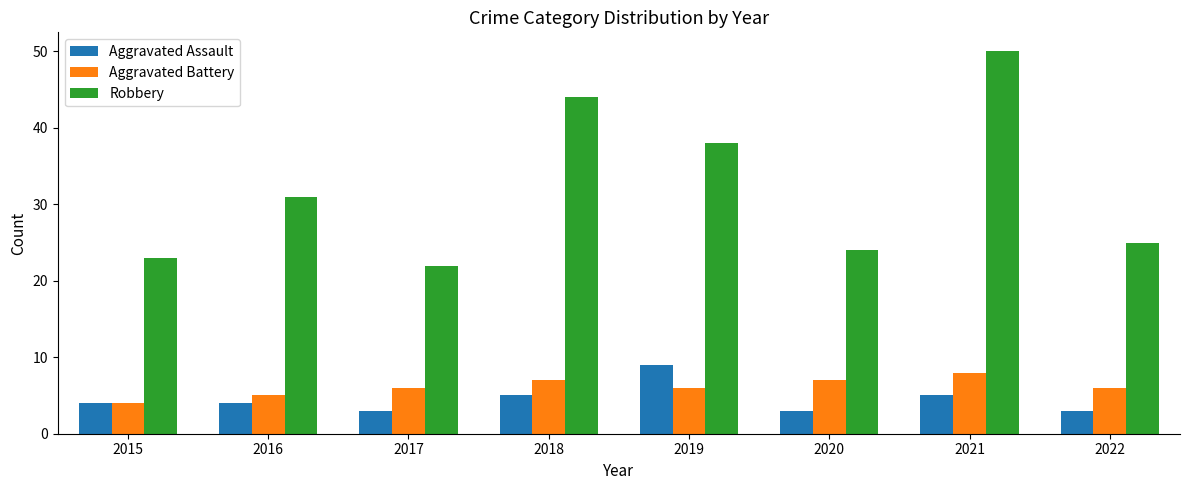

What is the difference between the highest and lowest values at 2016?

27